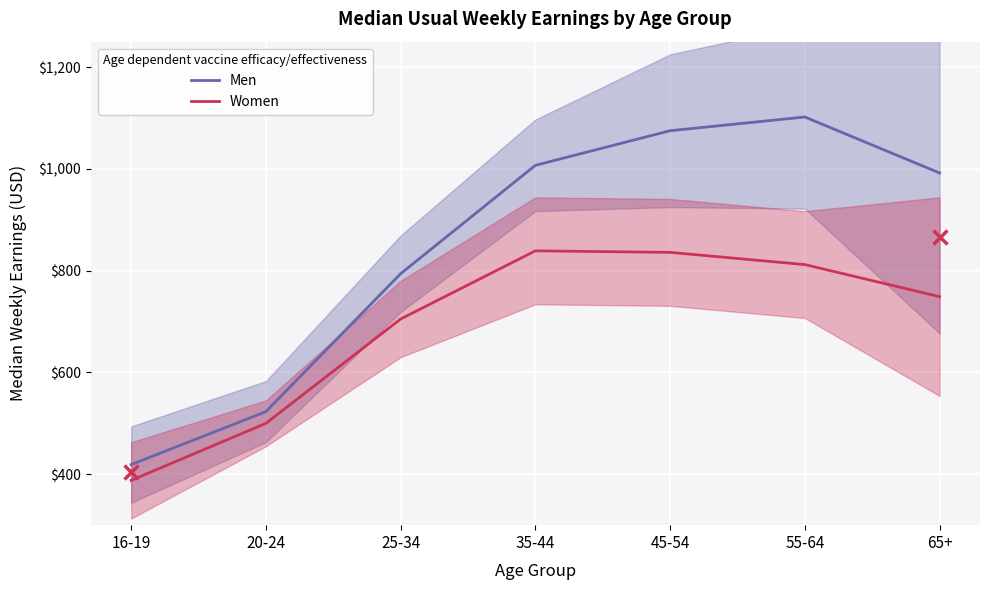

What is the highest value of the Women series?

839